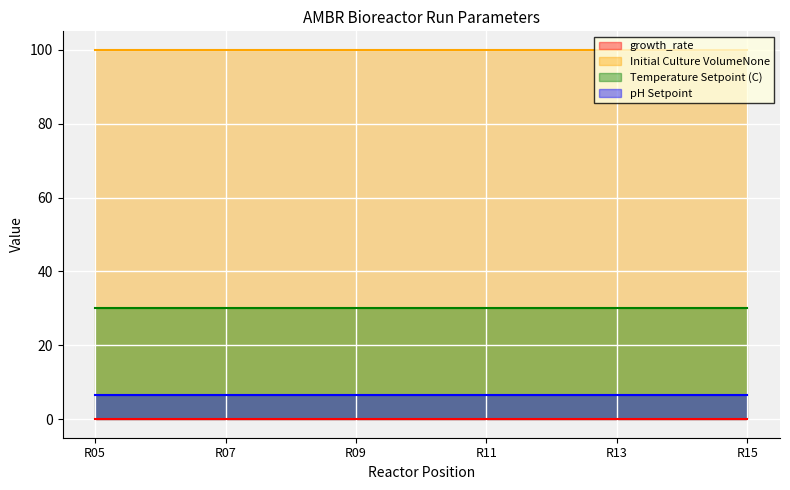

True or false: pH Setpoint has more than 1 points higher than both neighbors.

False